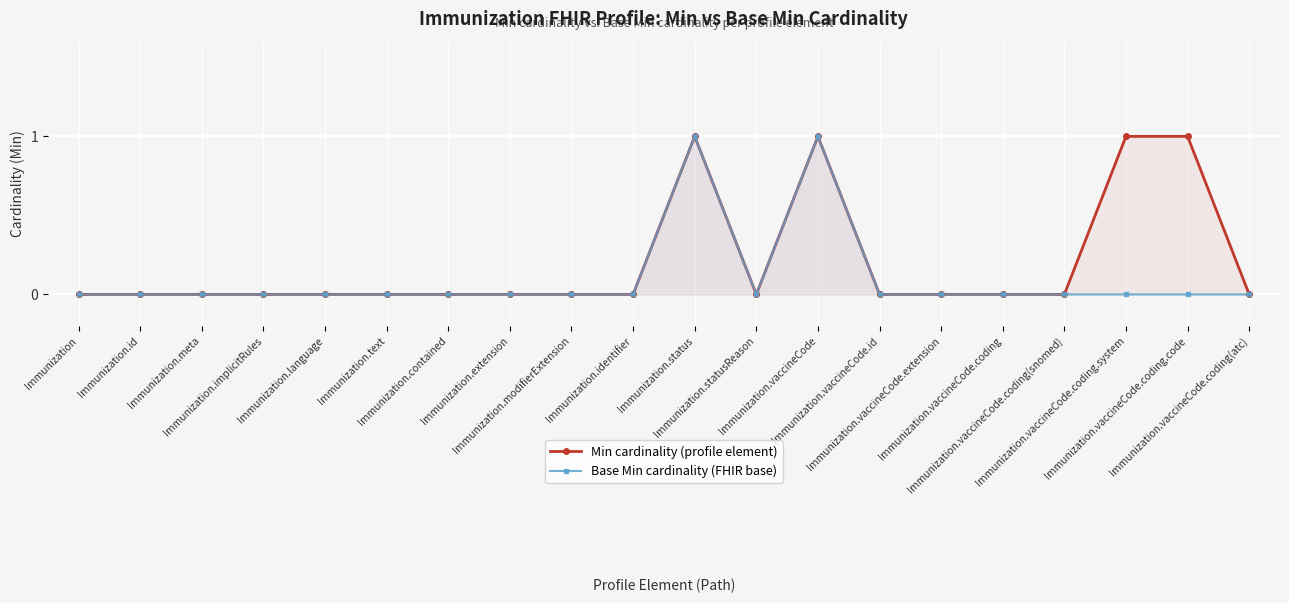

Is it true that Min equals 2 at Immunization.vaccineCode.coding.code?

False